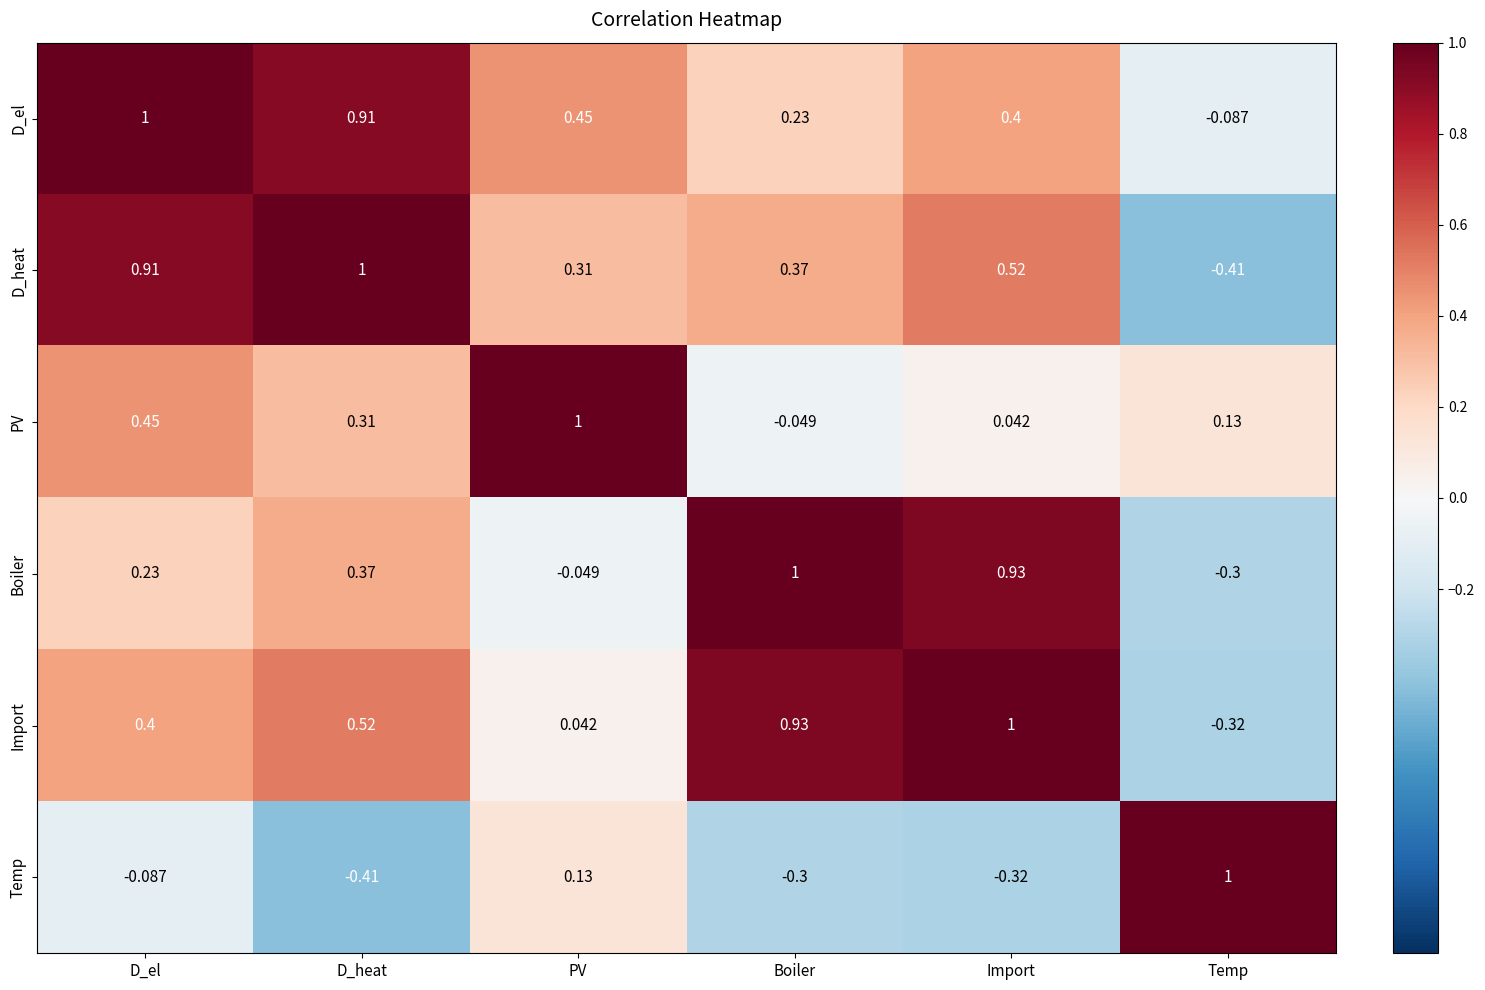

At which category is the sum across all series the highest?

D_el